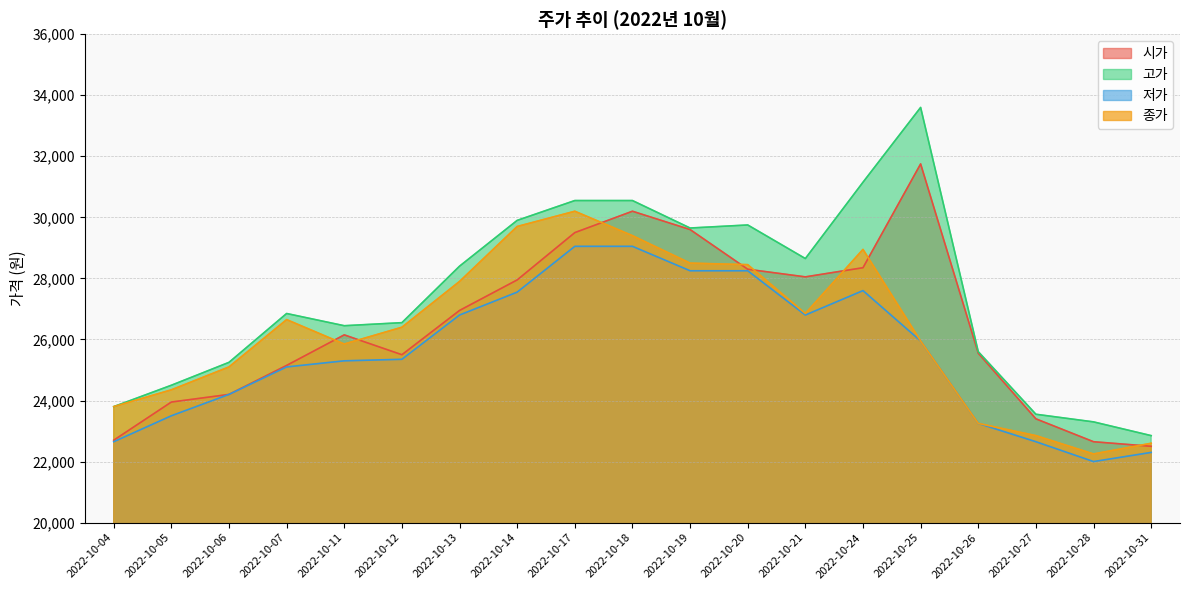

Rank the series at 2022-10-12 from lowest to highest value.

저가, 시가, 종가, 고가